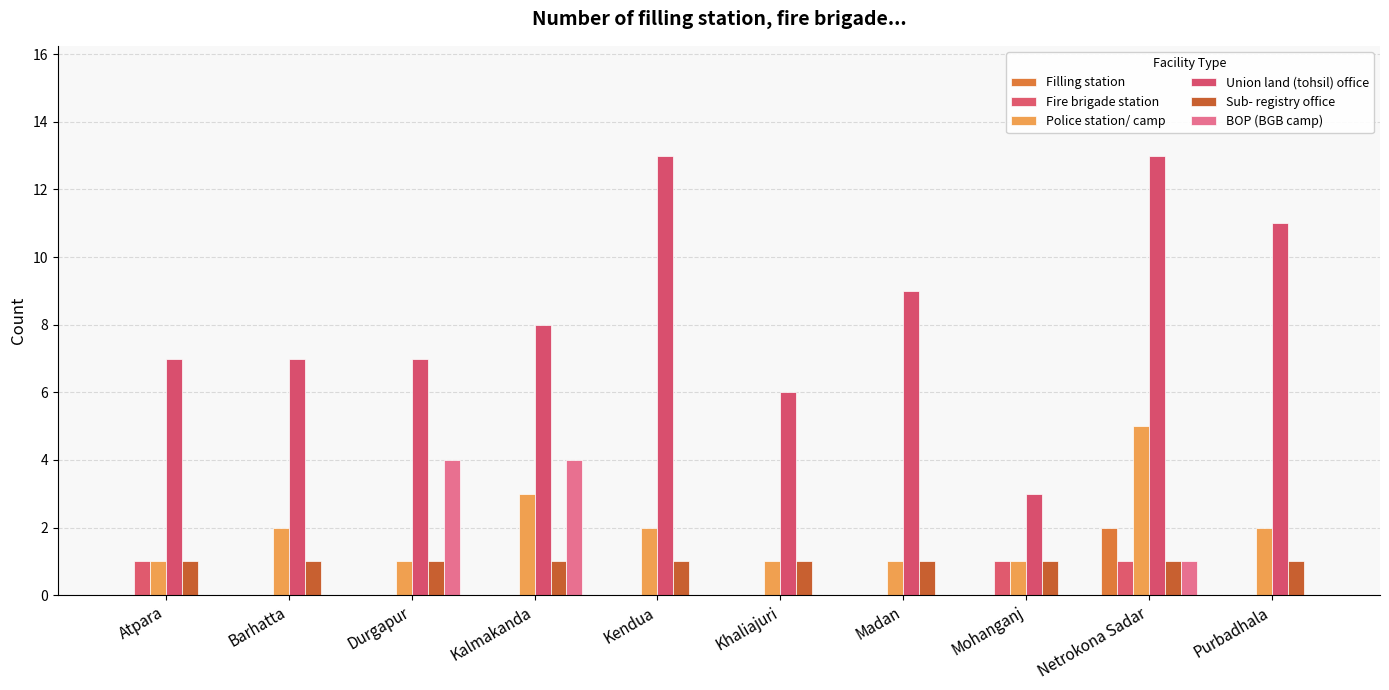

What is the label of the 2nd bar from the right?

Netrokona Sadar